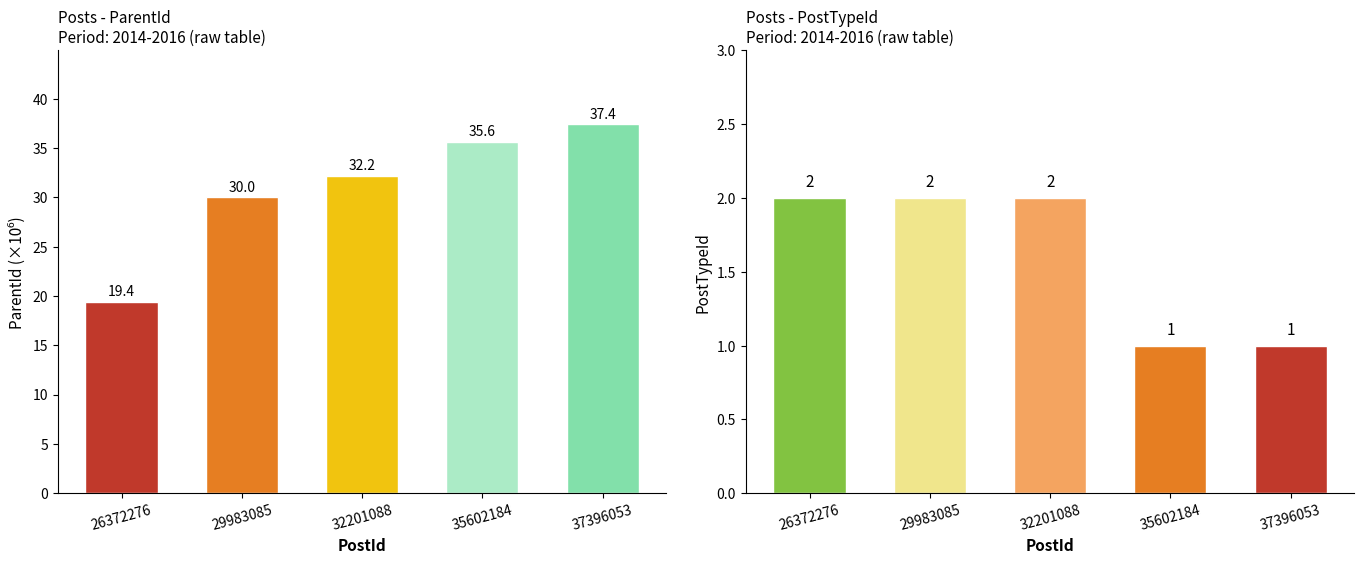

How many distinct data groups are displayed?

2